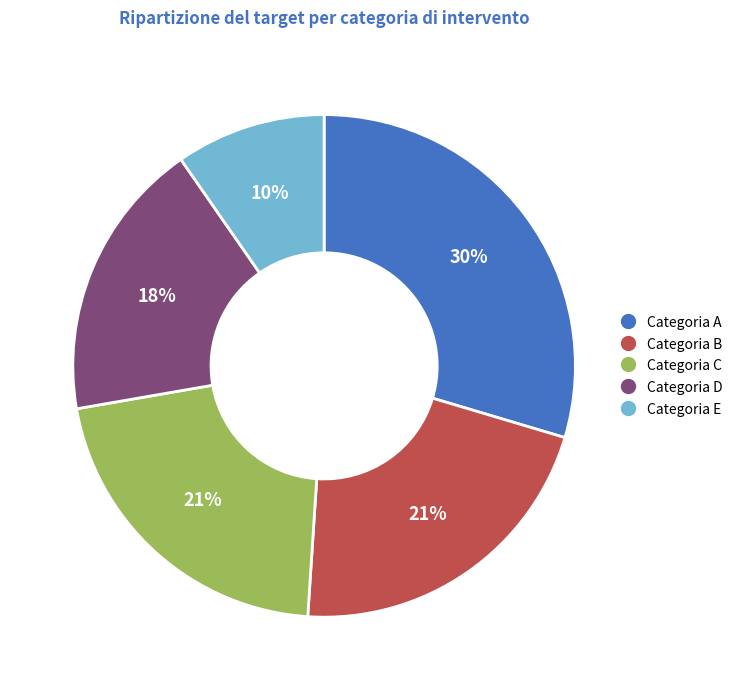

How many segments does this pie chart have?

5